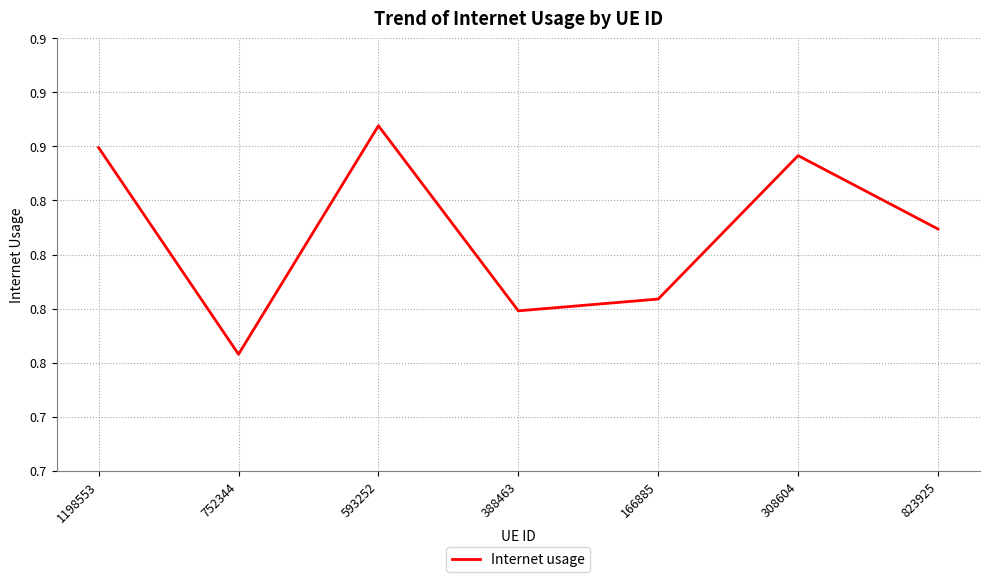

Which category has the highest value across all series?

593252